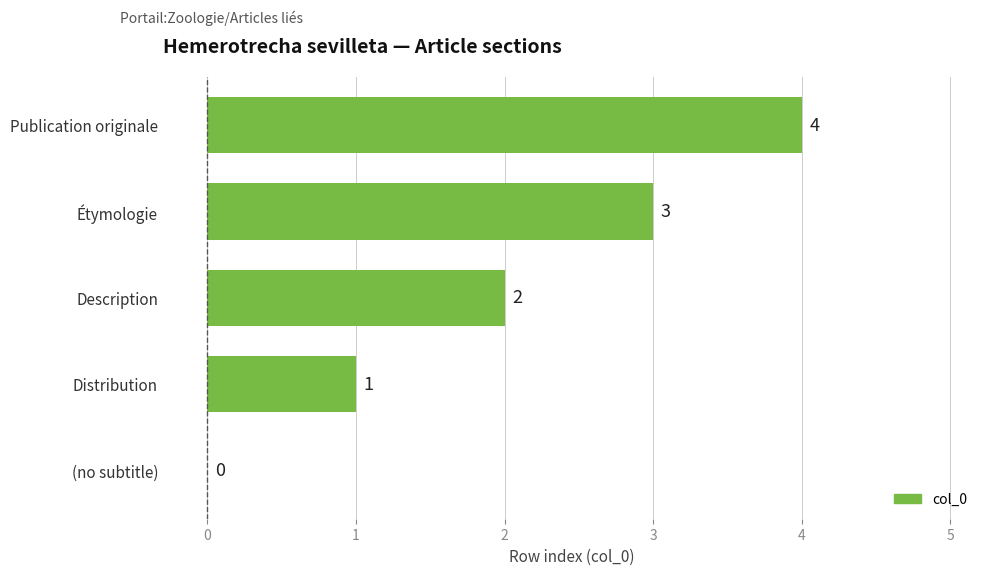

Where is the data nearest to the value 2?

Description